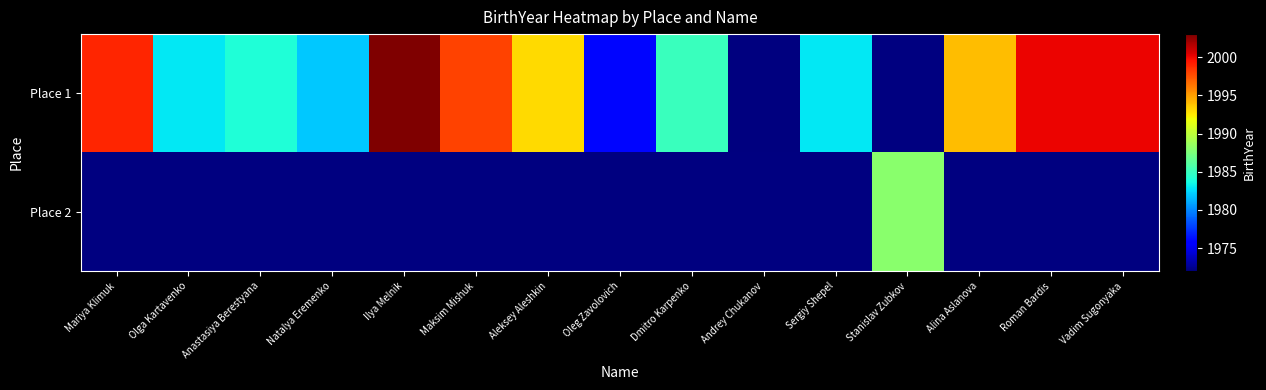

The Place 1 series shows 1341.0 at Sergiy Shepel. True or false?

False